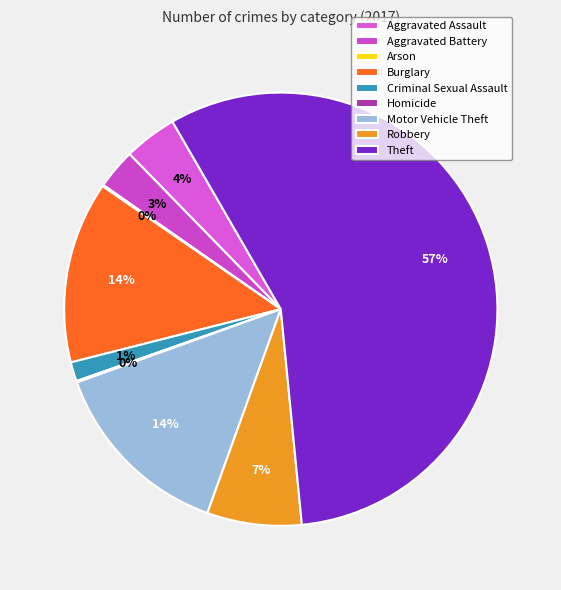

Count the number of slices in the pie.

9